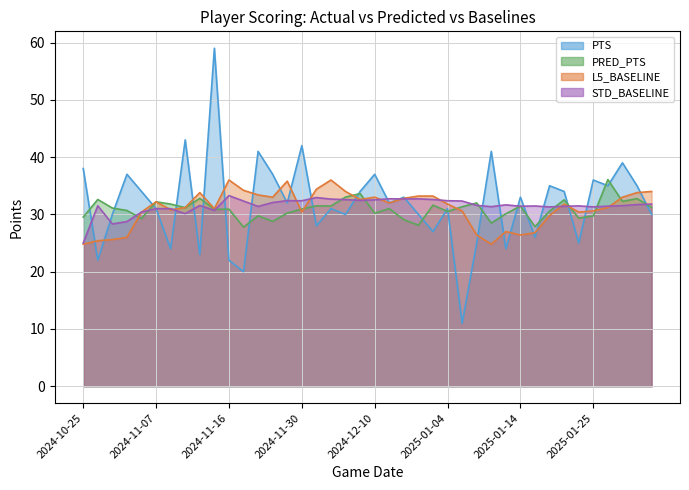

How many distinct data groups are displayed?

4